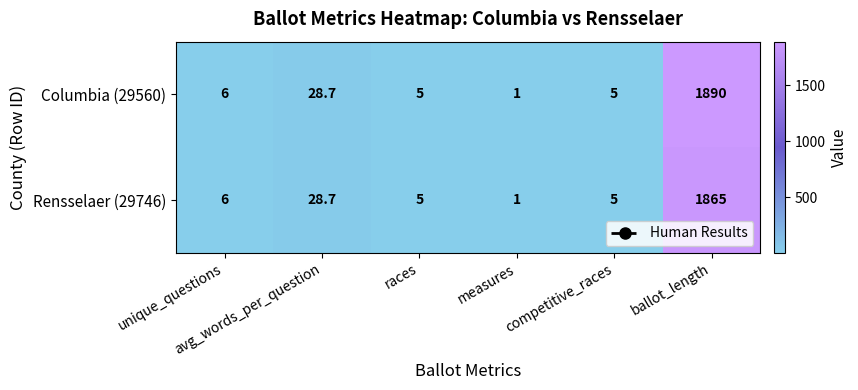

List the series in order of their peak value, lowest first.

Rensselaer (29746), Columbia (29560)